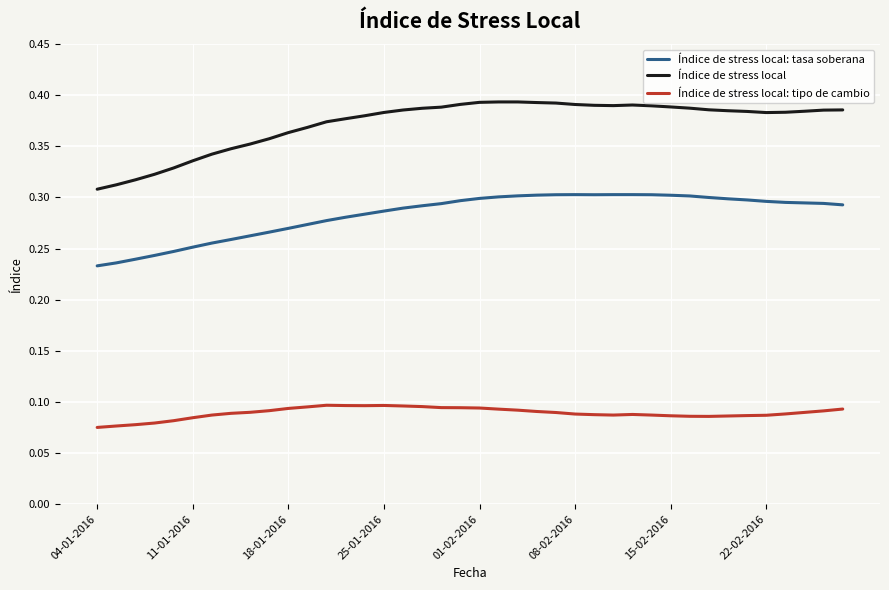

What is the sum of all Índice de stress local: tipo de cambio values?

3.6